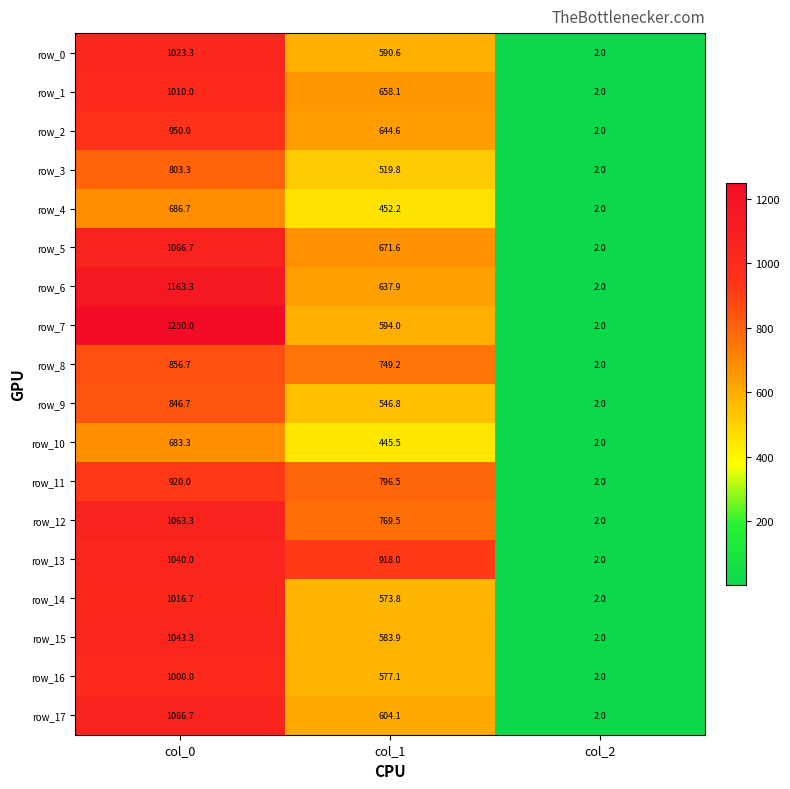

Which series has the largest total across all categories?

row_13